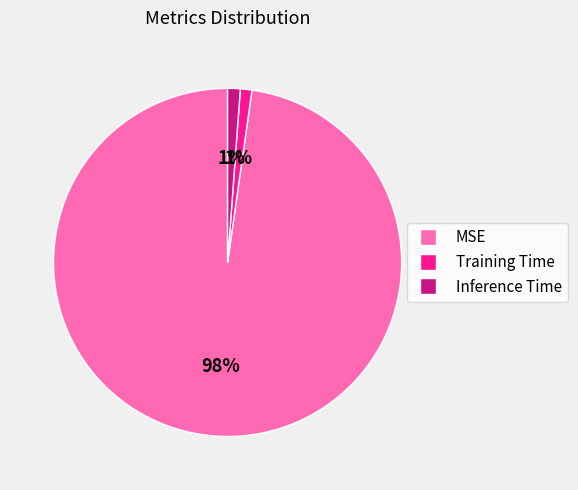

What percentage is the Training Time slice, to the nearest percent?

1%